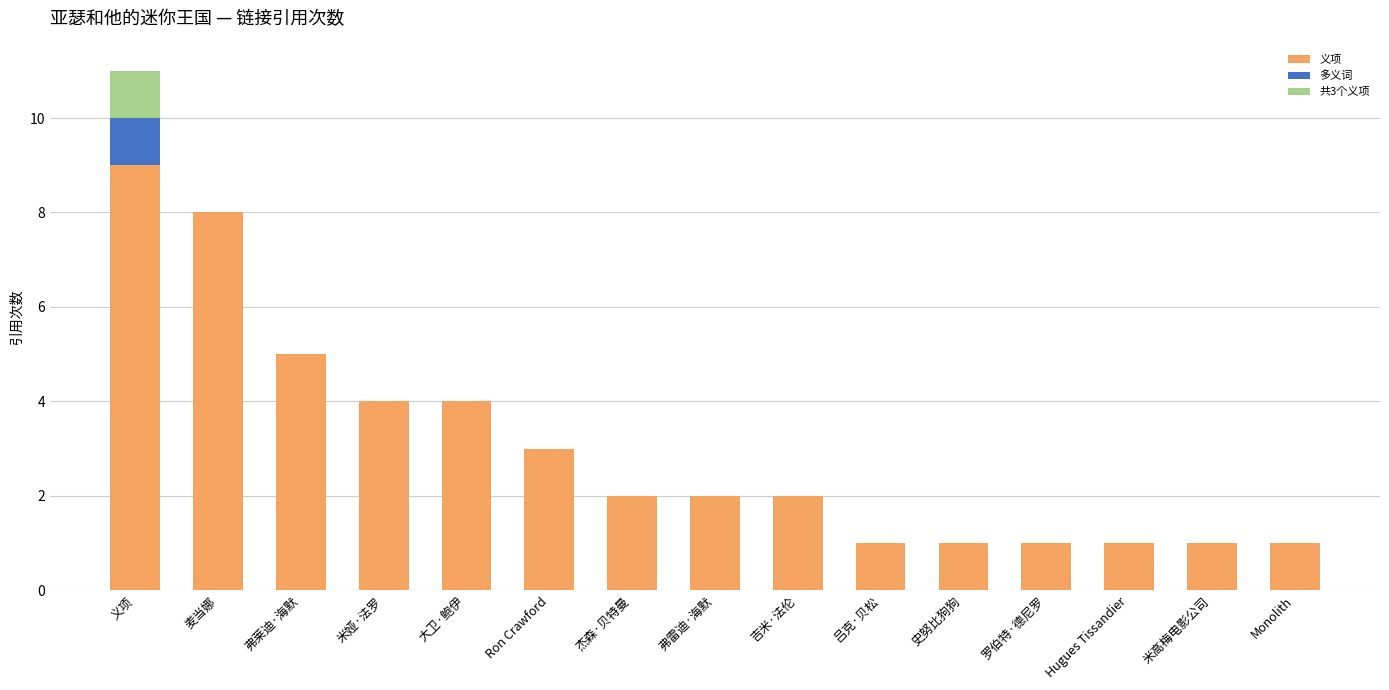

True or false: 义项 has a value of 4 at Ron Crawford.

False